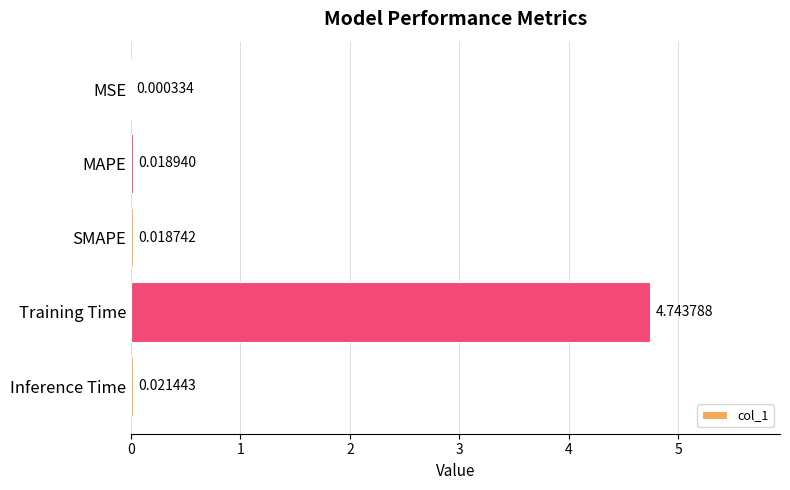

Which label corresponds to the largest value in the chart?

Training Time